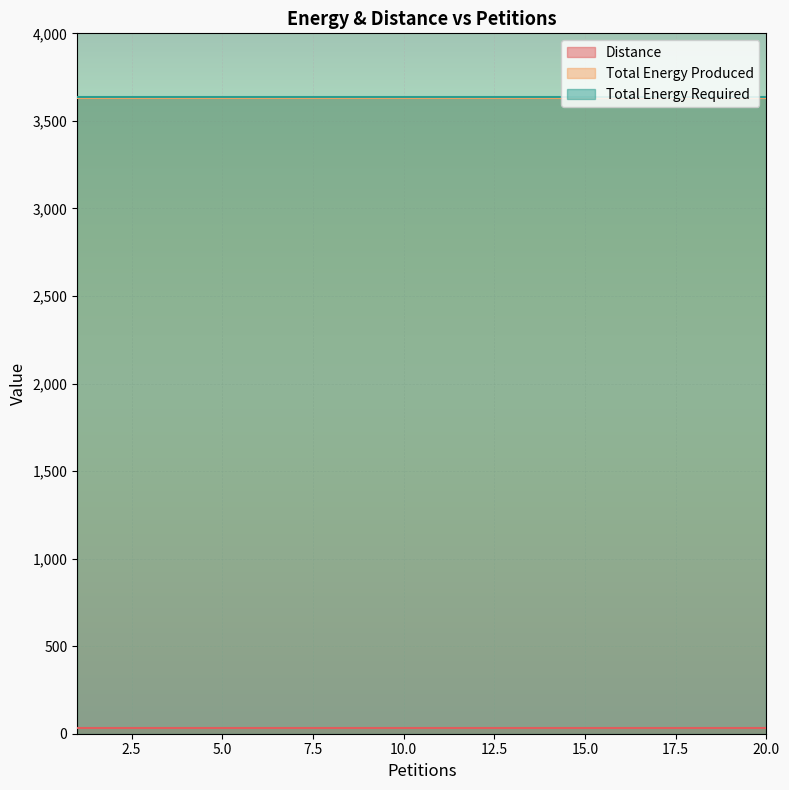

Which series has the largest total across all categories?

Total Energy Required